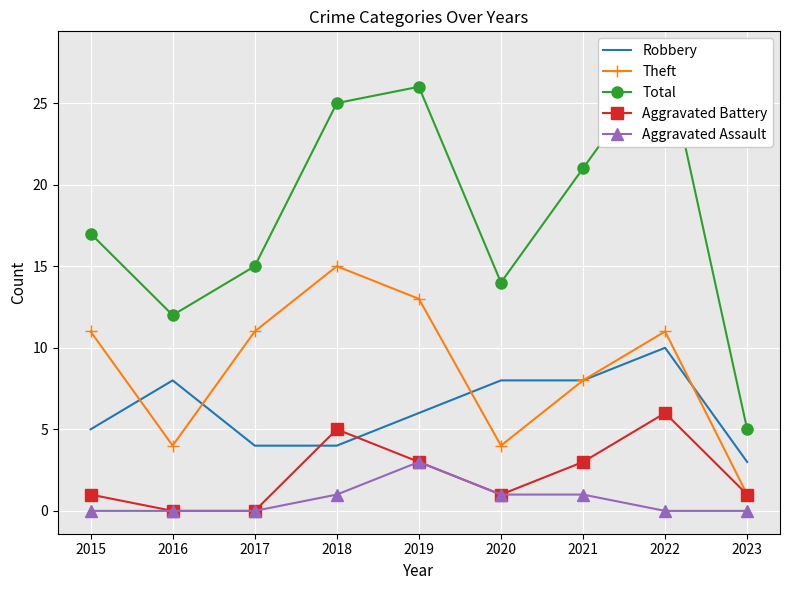

How many data points in Total are less than 17?

4